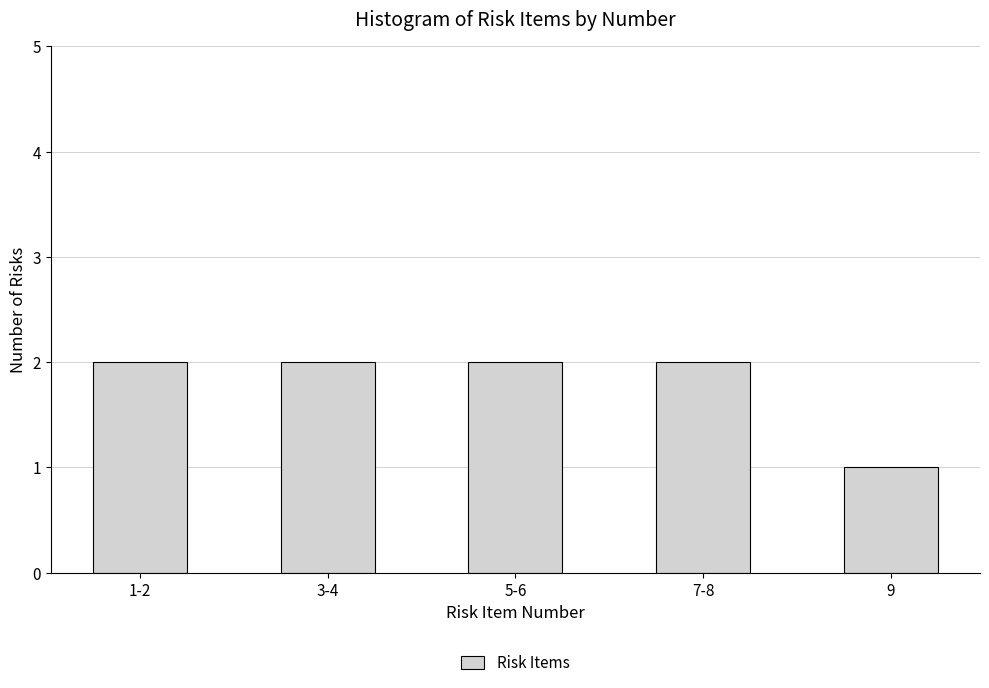

Reading left to right, transcribe all the data shown in this chart.

2	2	2	2	1